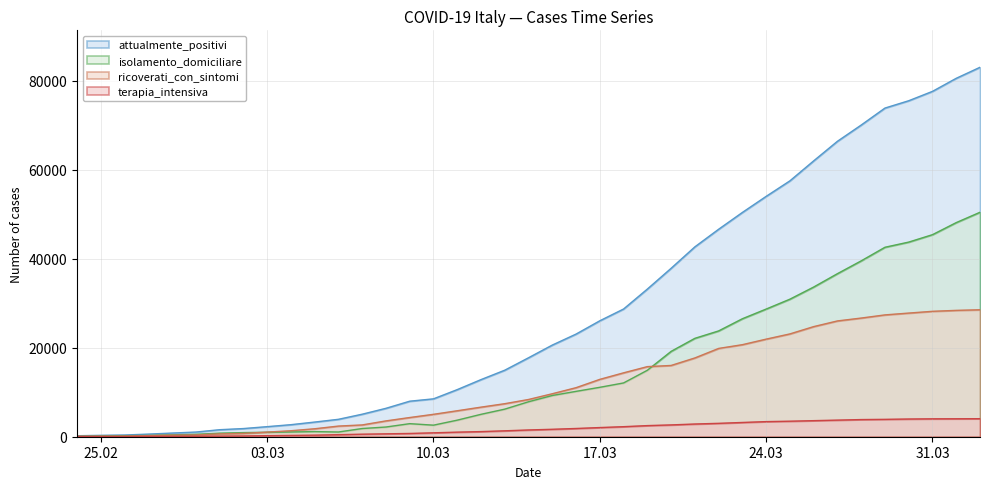

Reading left to right, what are all the values shown in this chart?

ricoverati_con_sintomi: 101	114	128	248	345	401	639	742	1034	1346	1790	2394	2651	3557	4316	5038	5838	6650	7426	8372	9663	11025	12894	14363	15757	16020	17708	19846	20692	21937	23112	24753	26029	26676	27386	27795	28192	28403	28540
terapia_intensiva: 26	35	36	56	64	105	140	166	229	295	351	462	567	650	733	877	1028	1153	1328	1518	1672	1851	2060	2257	2498	2655	2857	3009	3204	3396	3489	3612	3732	3856	3906	3981	4023	4035	4053
isolamento_domiciliare: 94	162	221	284	412	543	798	927	1000	1065	1155	1060	1843	2180	2936	2599	3724	5036	6201	7860	9268	10197	11108	12090	14935	19185	22116	23783	26522	28697	30920	33648	36653	39533	42588	43752	45420	48134	50456
attualmente_positivi: 221	311	385	588	821	1049	1577	1835	2263	2706	3296	3916	5061	6387	7985	8514	10590	12839	14955	17750	20603	23073	26062	28710	33190	37860	42681	46638	50418	54030	57521	62013	66414	70065	73880	75528	77635	80572	83049